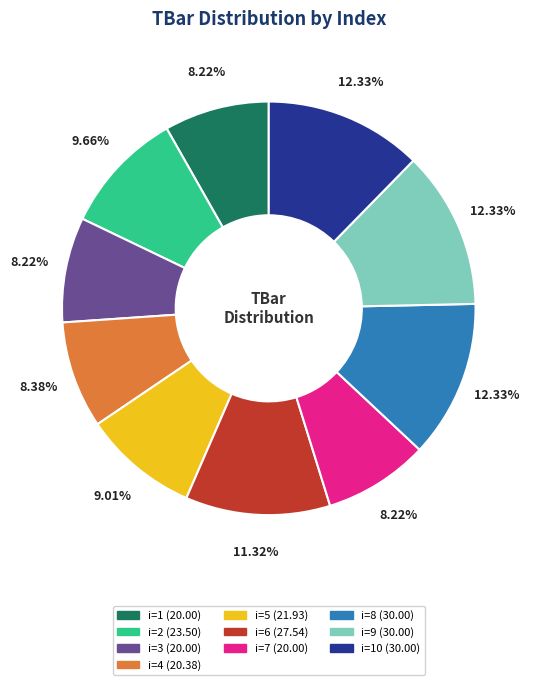

Is there a majority slice in this chart?

No